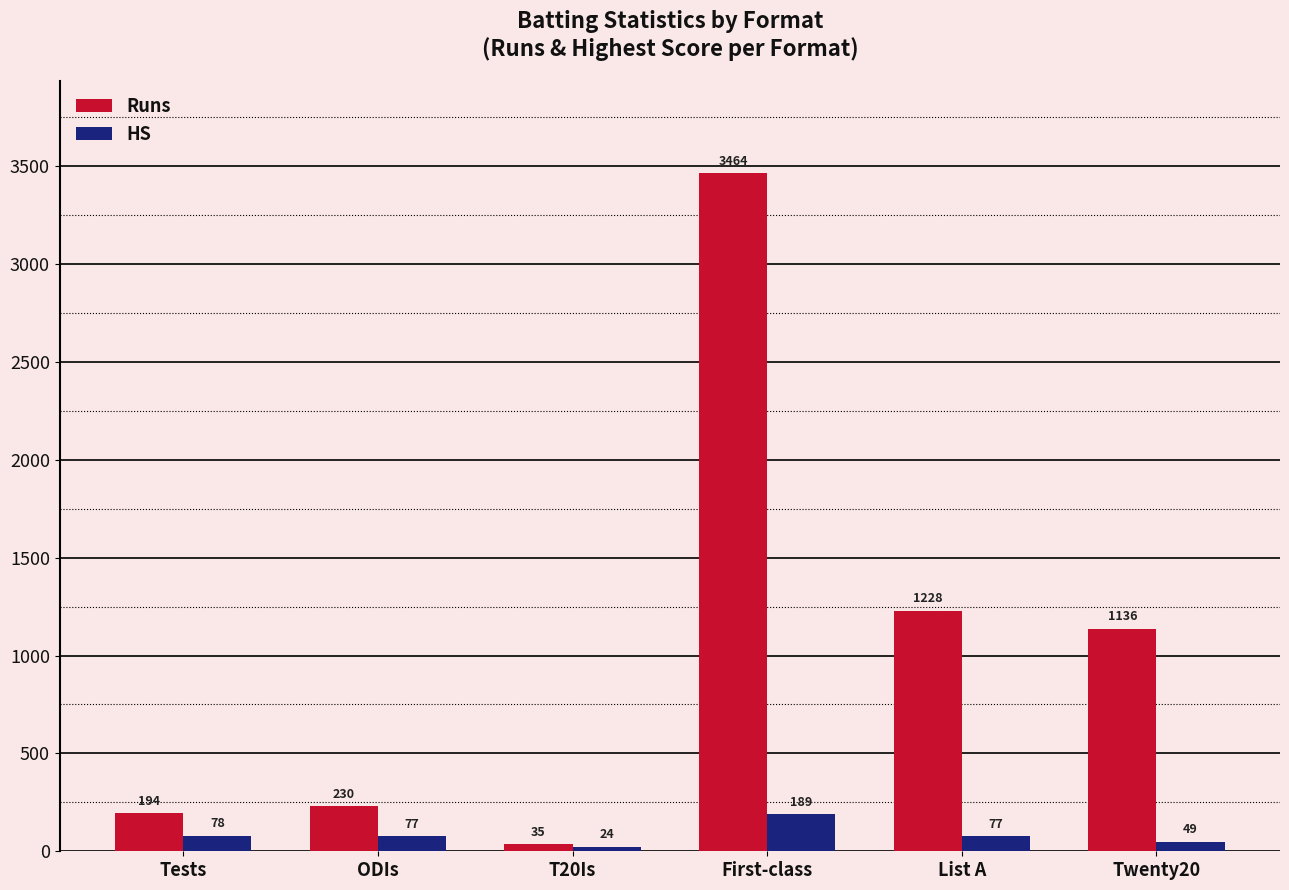

What is the label of the 2nd bar from the right?

List A